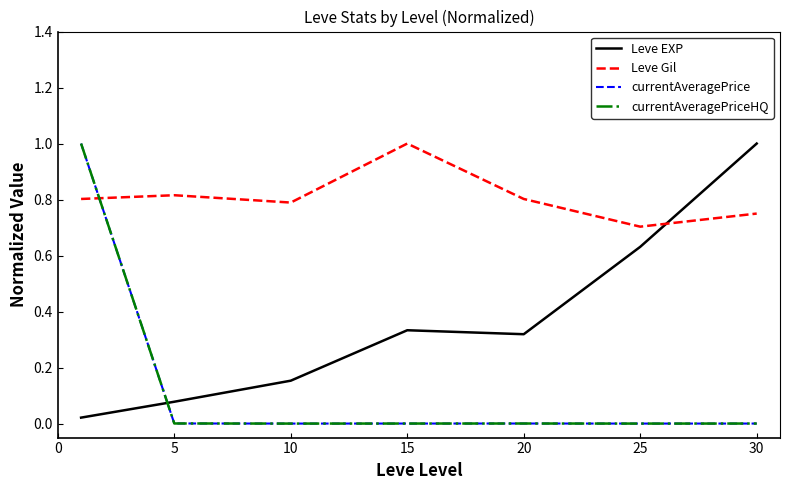

After their last crossing, which series has the higher values: Leve Gil or Leve EXP?

Leve EXP